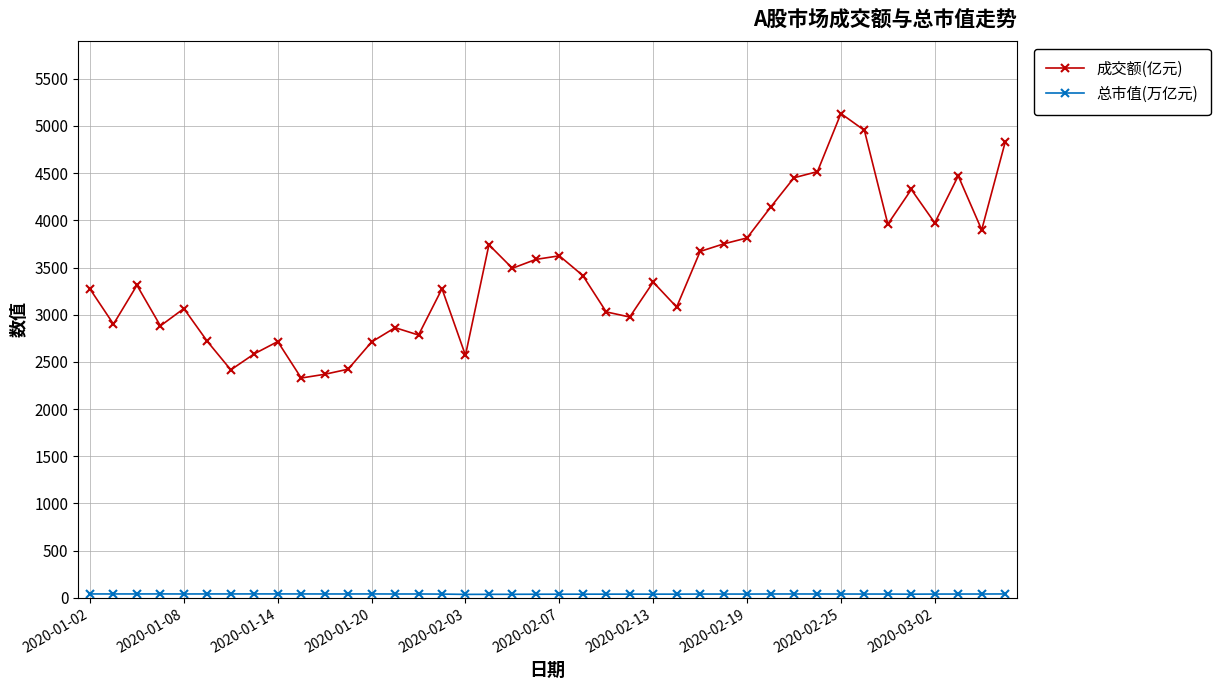

What is the minimum value for 成交额(亿元)?

2329.1